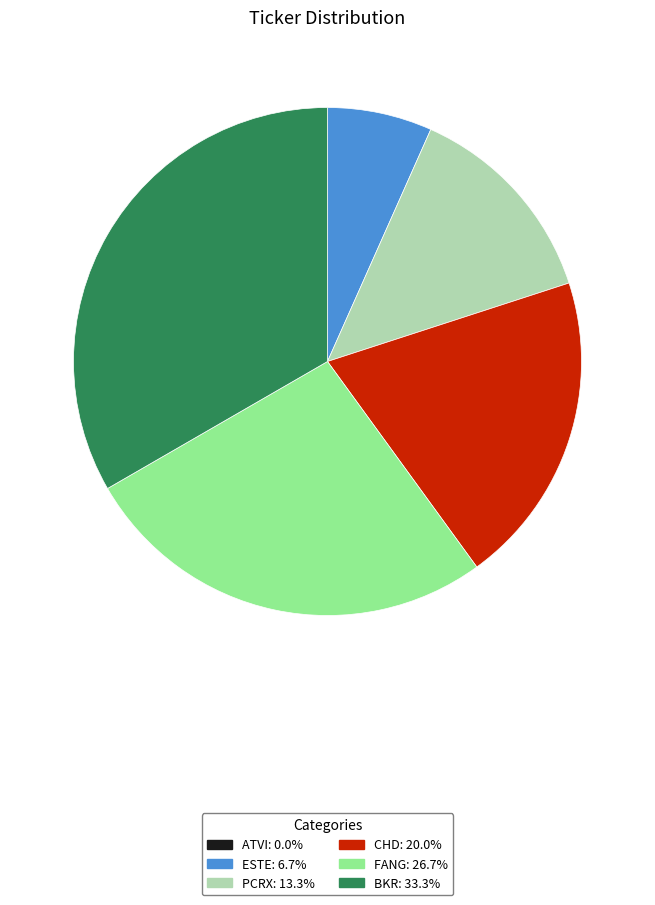

What is the largest slice in the pie chart?

BKR